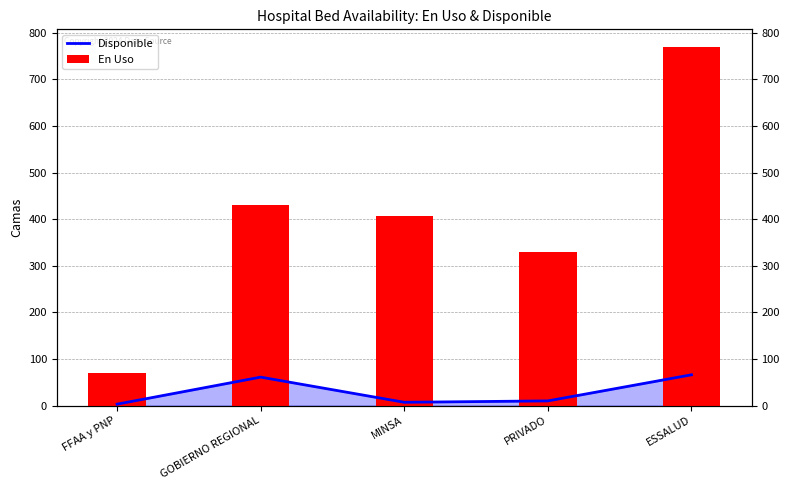

The value of En Uso at GOBIERNO REGIONAL is 430. True or false?

True